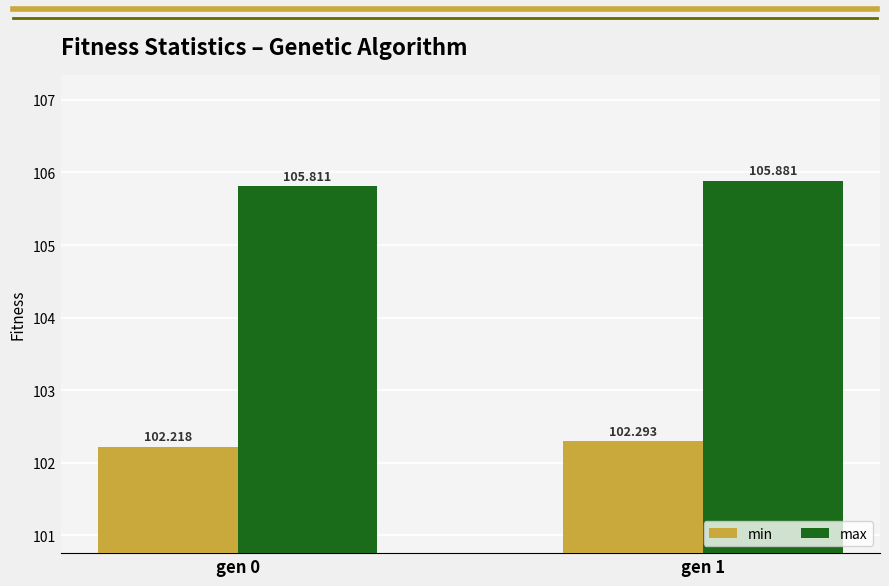

How many bars are there in total?

4